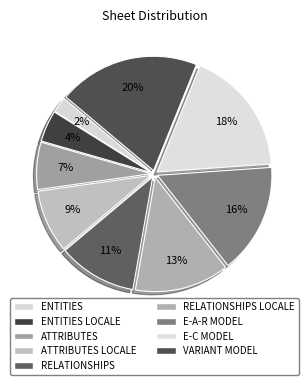

Which has a higher value, E-A-R MODEL or ENTITIES LOCALE?

E-A-R MODEL